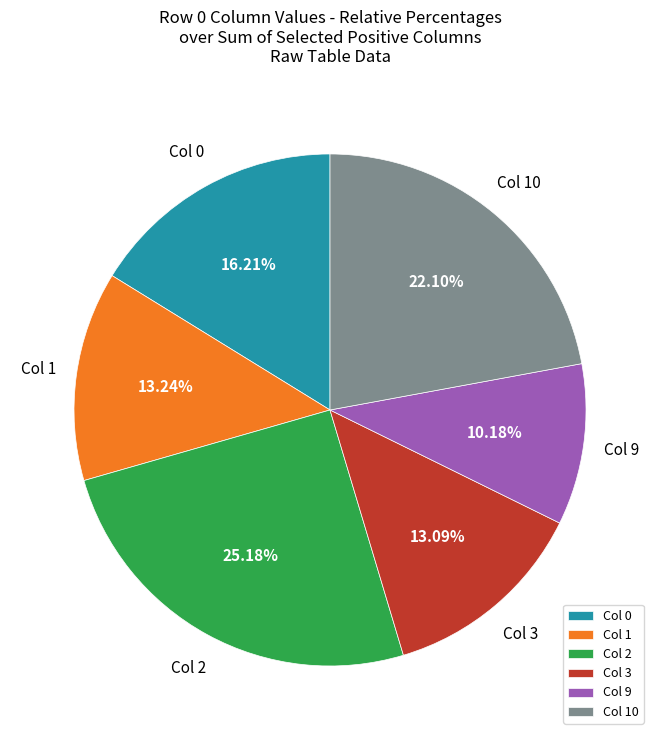

Combined, do Col 10 and Col 3 account for over 50%?

No